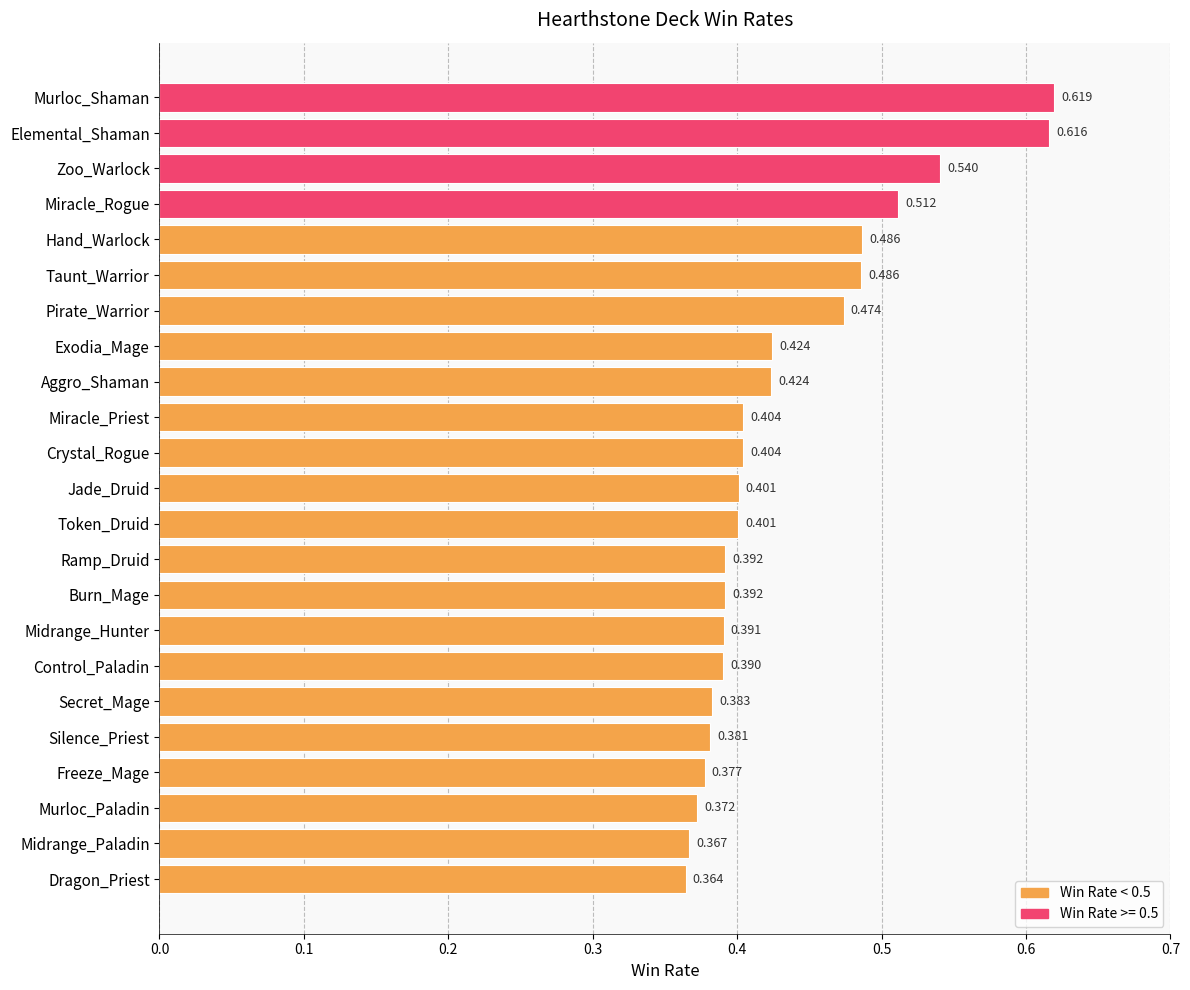

At which label is the value closest to 0?

Dragon_Priest